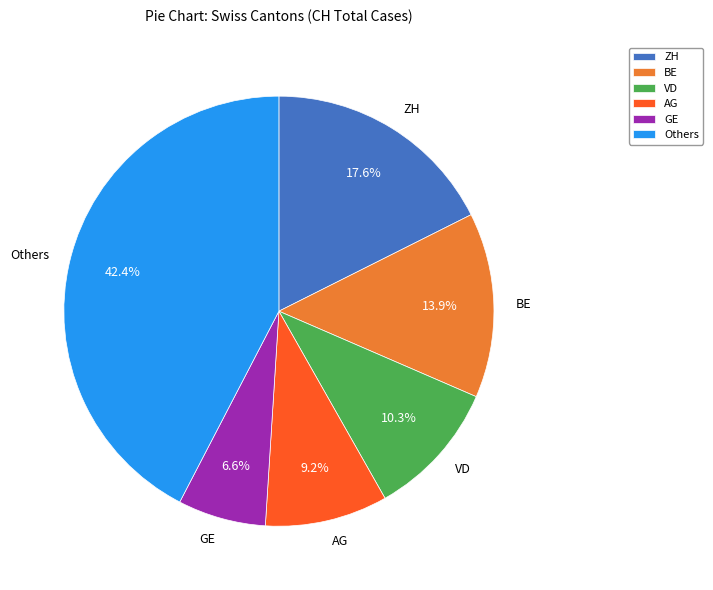

The BE slice represents 14% of the pie. True or false?

True